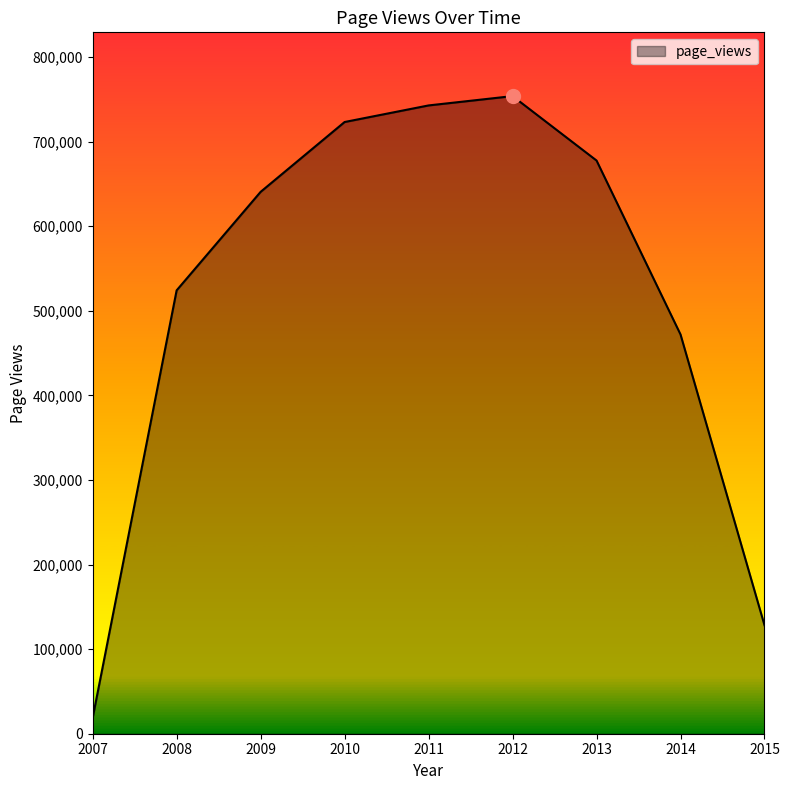

Reading left to right, list all the values displayed in this chart.

18630	524142	640594	723165	742774	753809	677638	471998	128220